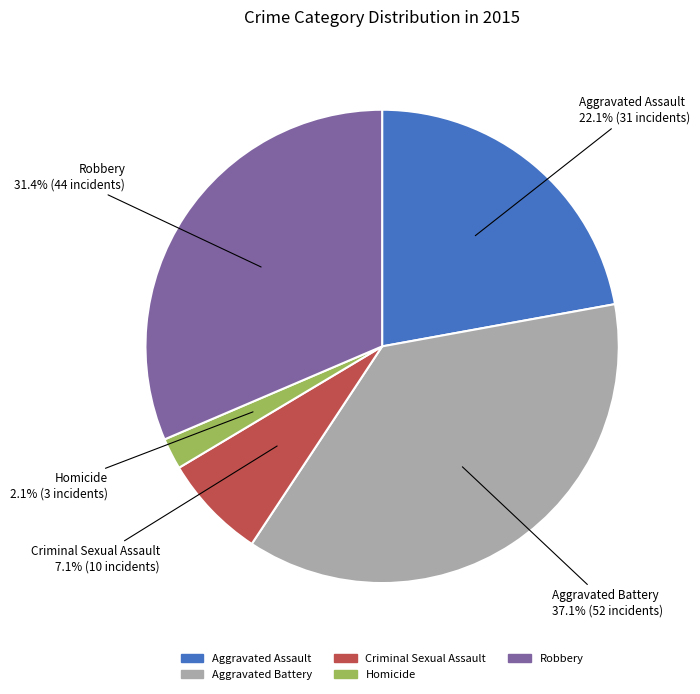

Count the number of slices in the pie.

5